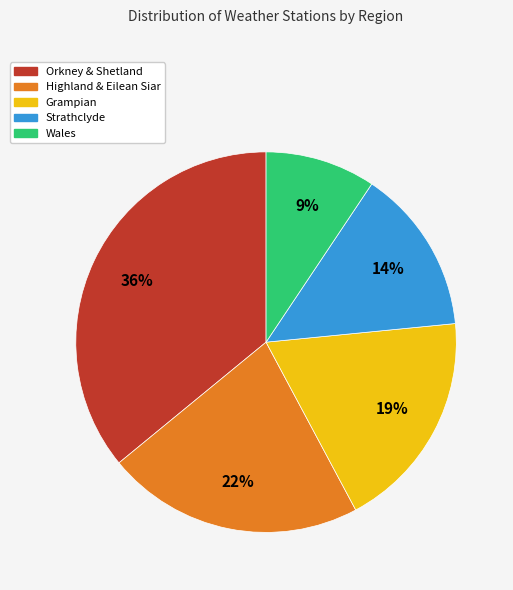

Between Orkney & Shetland and Highland & Eilean Siar, which is larger?

Orkney & Shetland